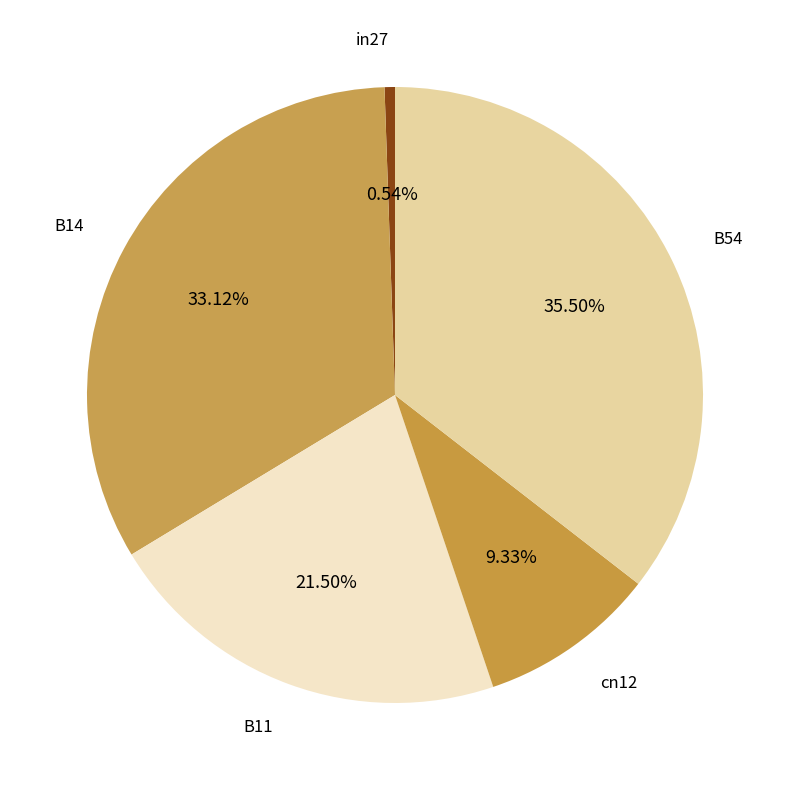

Does cn12 represent more than half of the total?

No